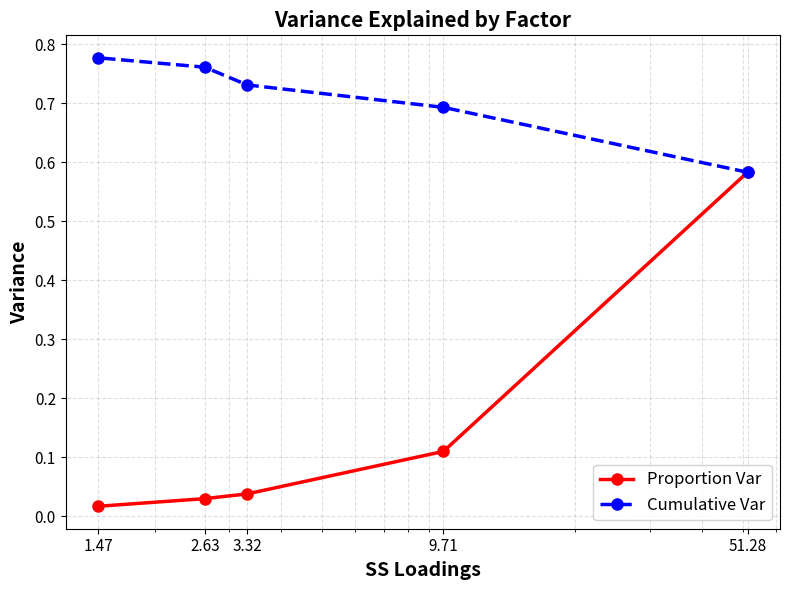

Which category has the lowest value in the Cumulative Var series?

51.28